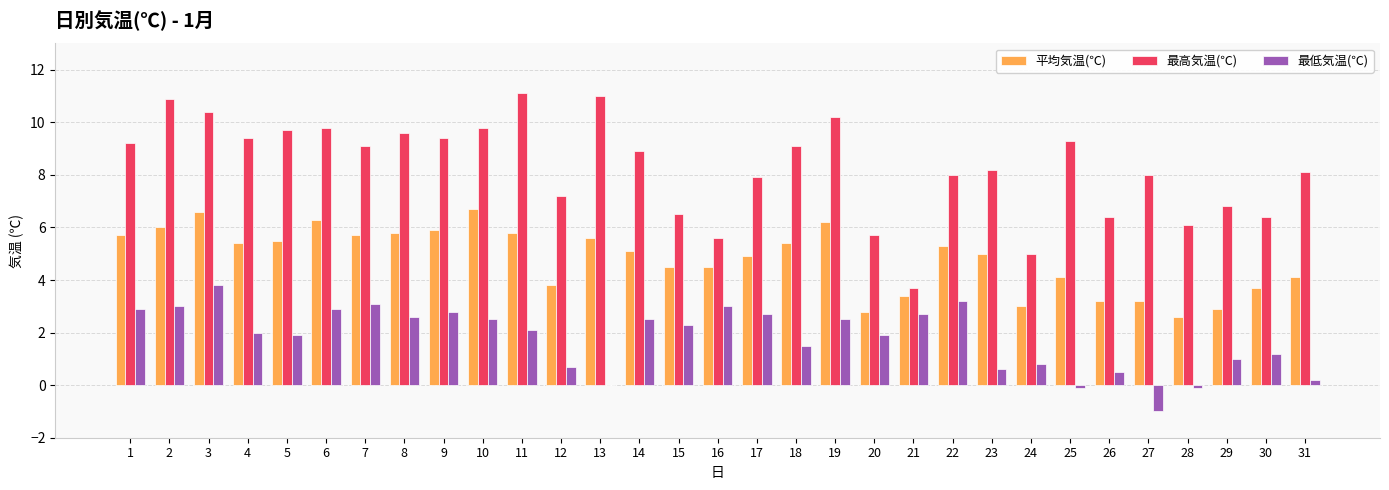

What is the maximum value shown in the chart?

11.1